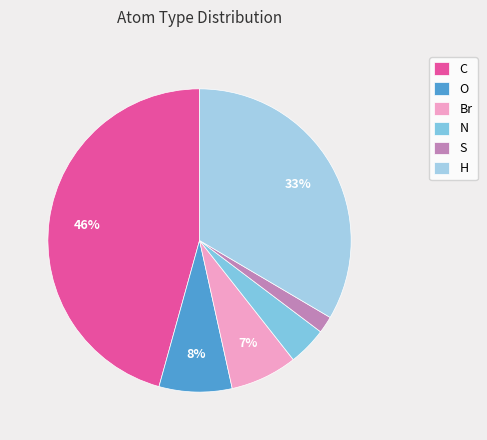

How many slices are in this pie chart?

6